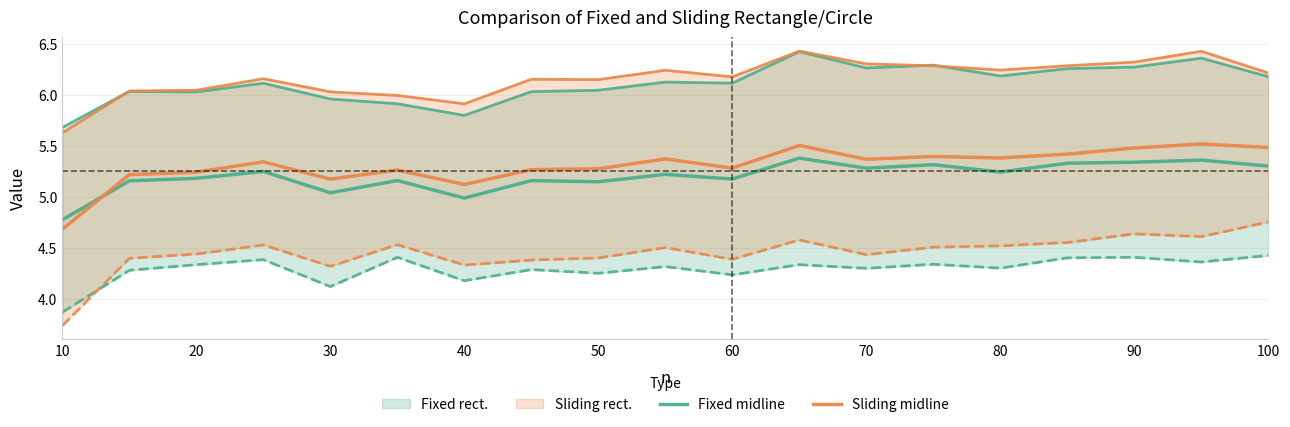

Which series has the largest range (max minus min)?

Sliding midline